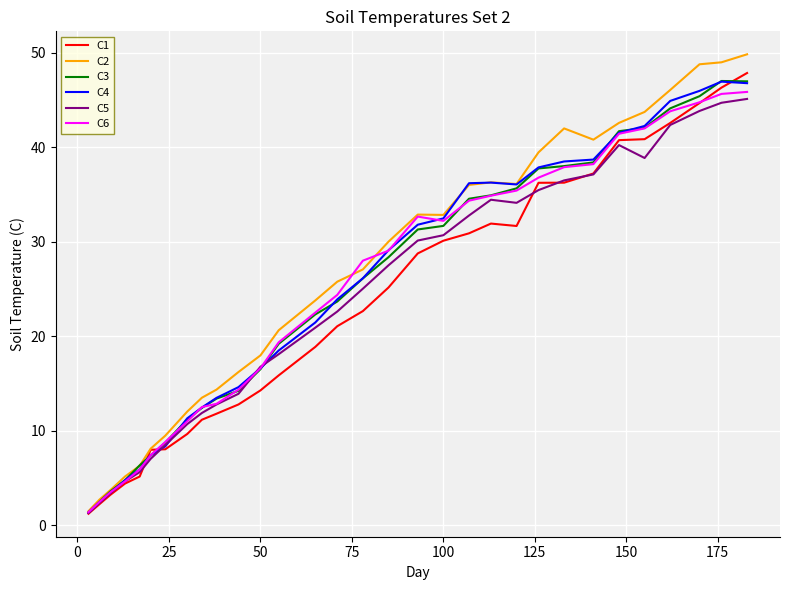

Which series has the largest range (max minus min)?

C2